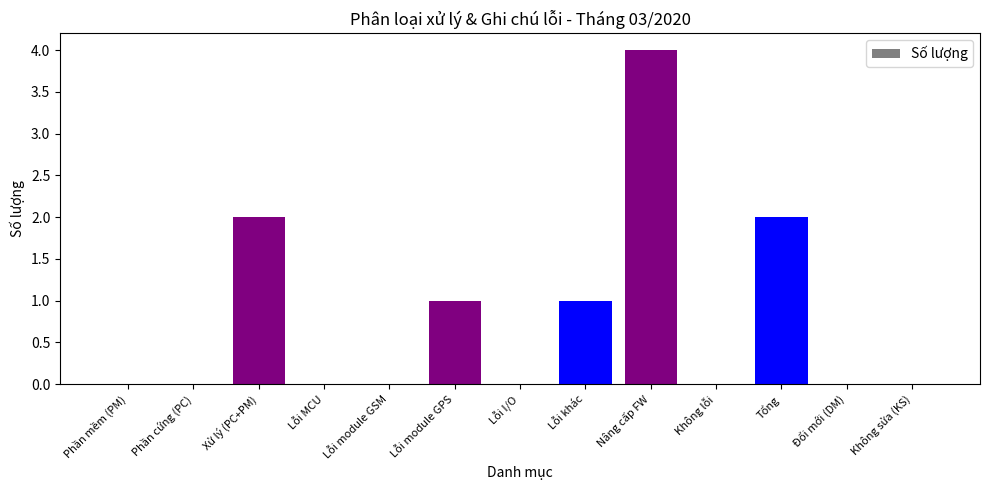

What is the change in value from Phần mềm (PM) to Nâng cấp FW?

+4